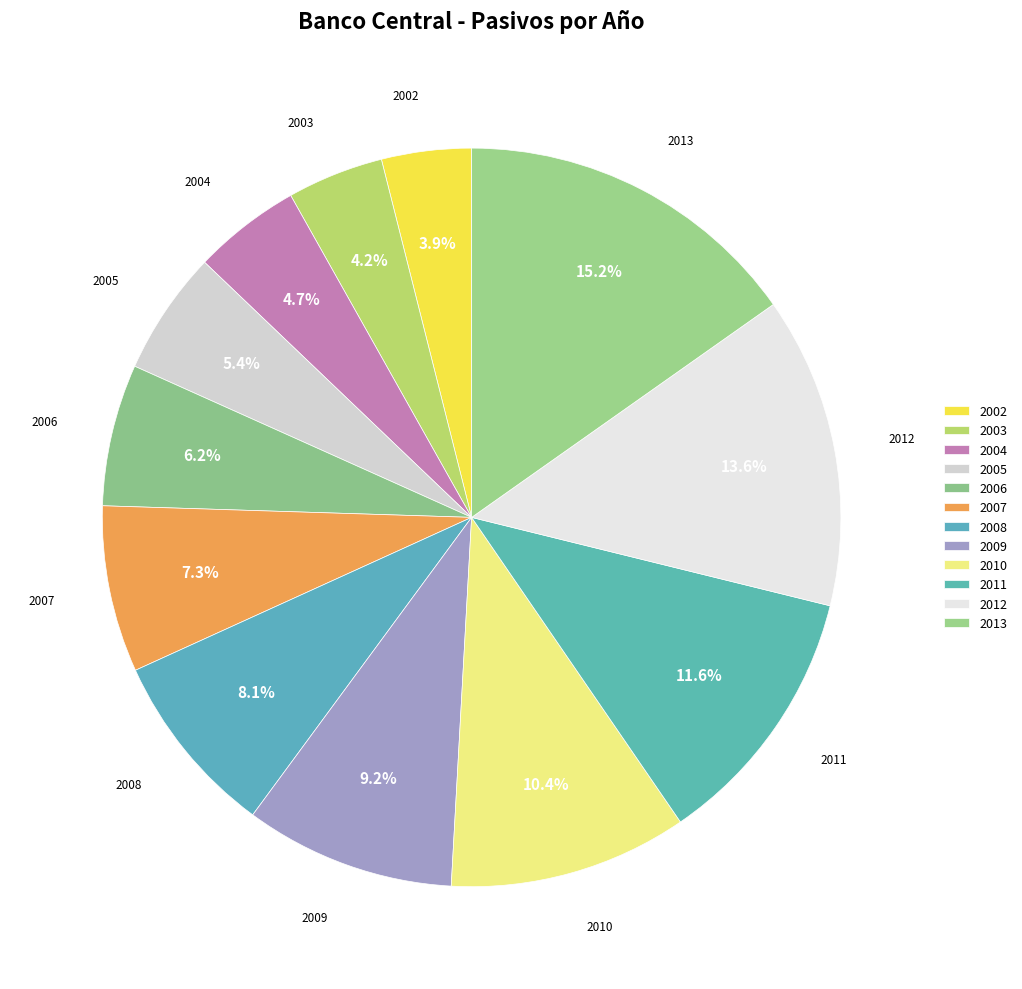

Rank the categories by value from lowest to highest.

2002, 2003, 2004, 2005, 2006, 2007, 2008, 2009, 2010, 2011, 2012, 2013